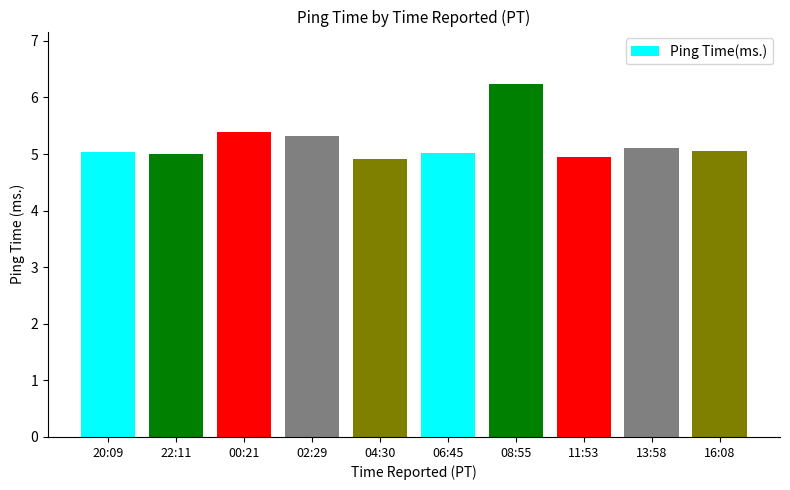

What is the greatest value displayed?

6.2